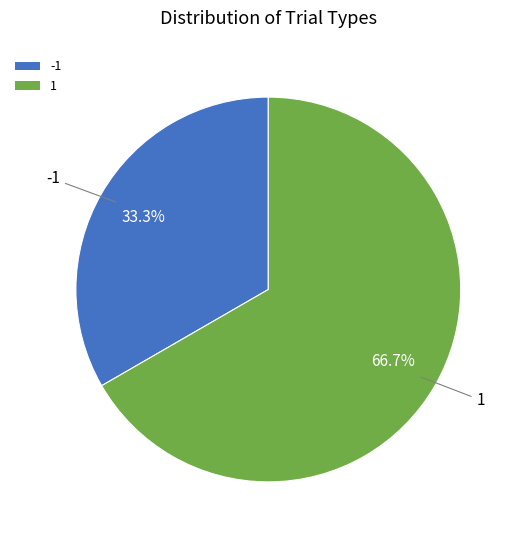

Do -1 and 1 together represent more than half of the pie?

Yes